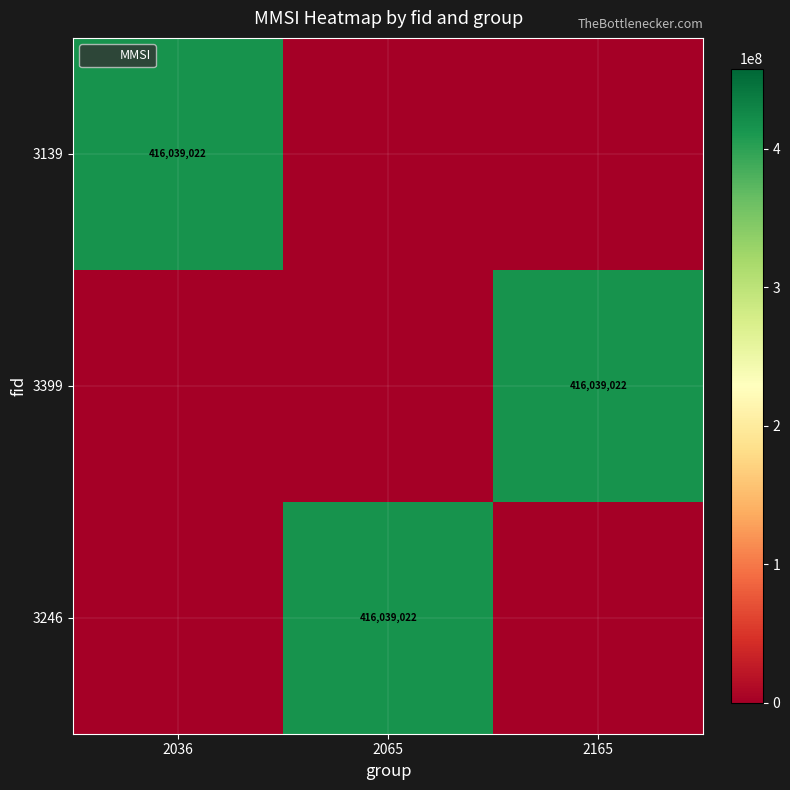

How many data points in 3139 are above 0?

1